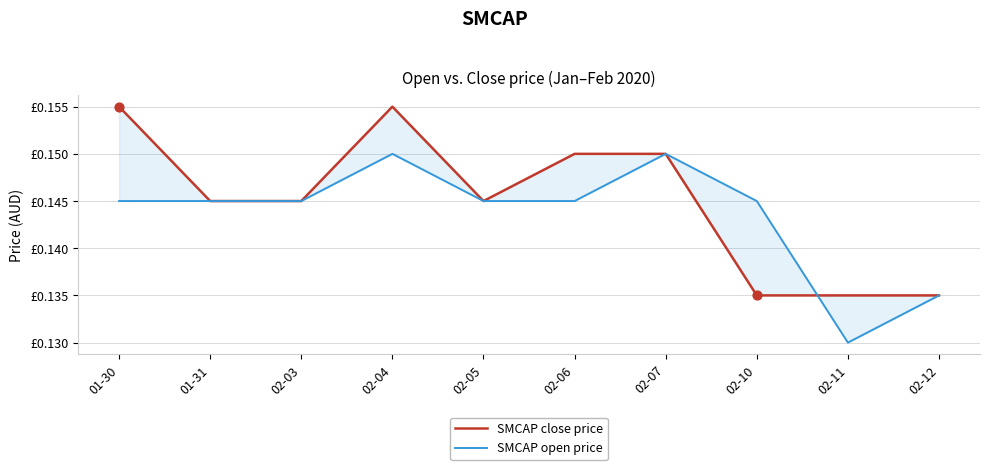

Which series has the largest total across all categories?

SMCAP close price